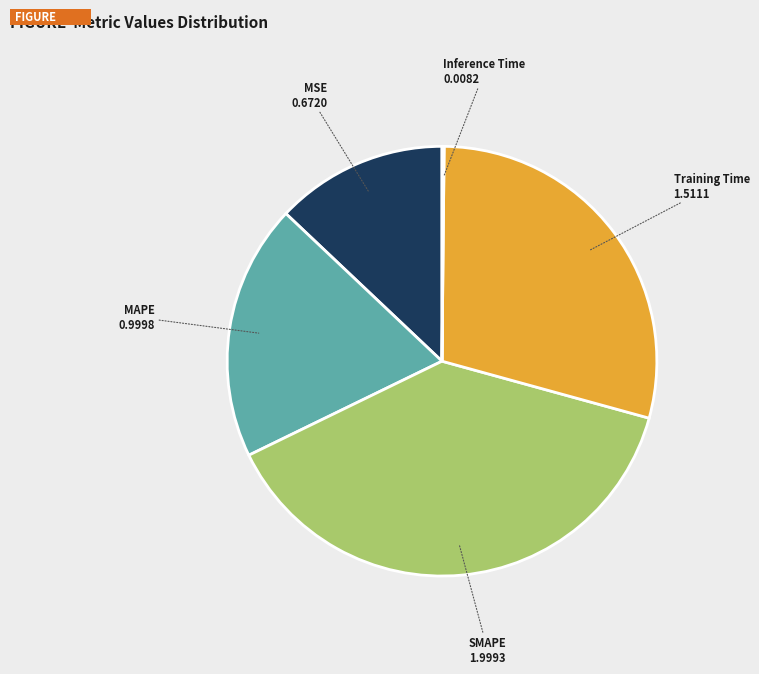

Which slice is the largest?

SMAPE